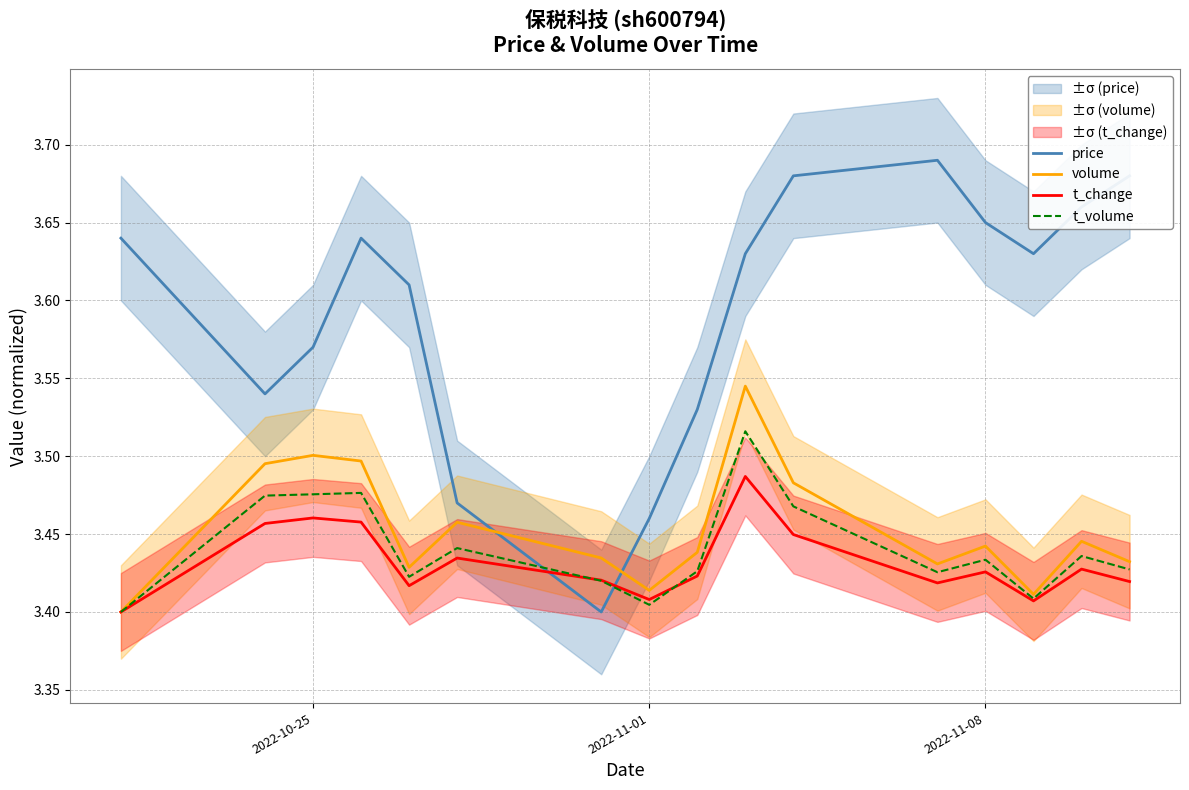

The t_volume series shows 4.5 at 2022-11-08. True or false?

False